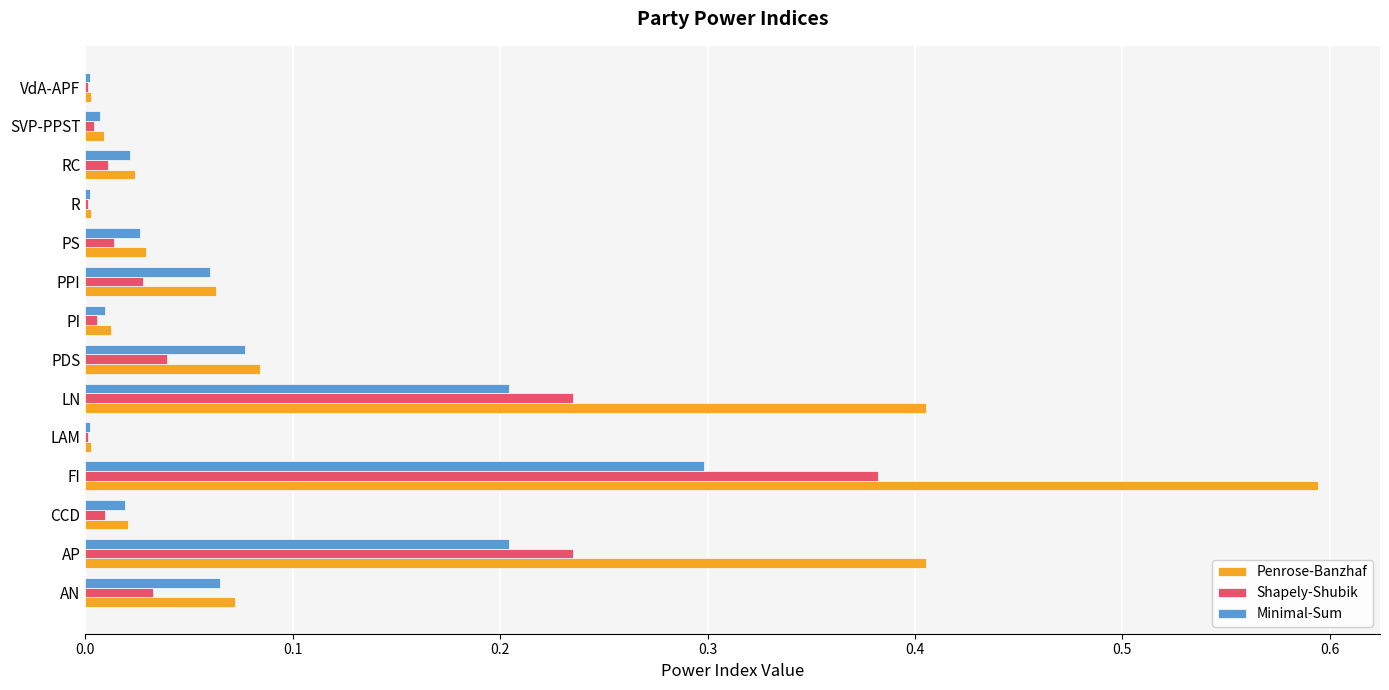

What is the sum of all Shapely-Shubik values?

1.0